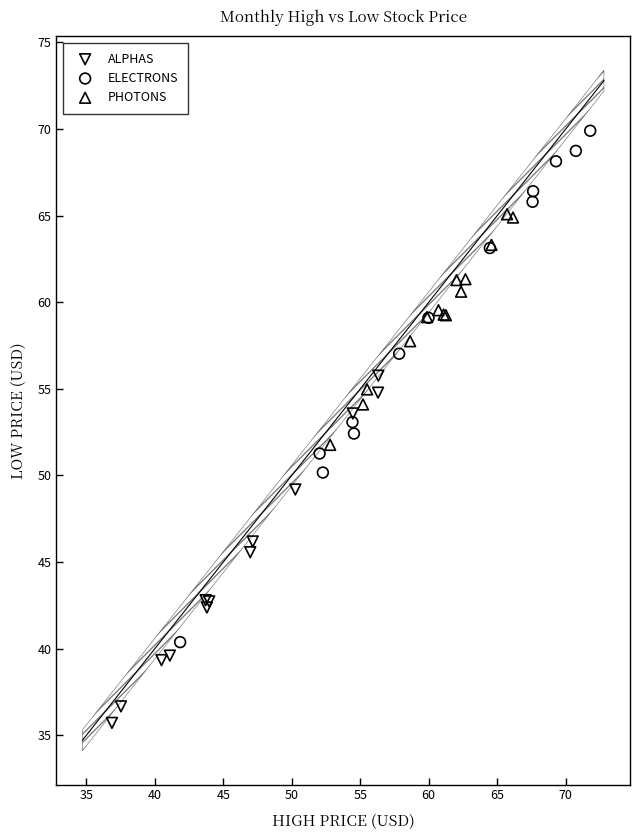

Which series reaches the minimum Y coordinate?

ALPHAS